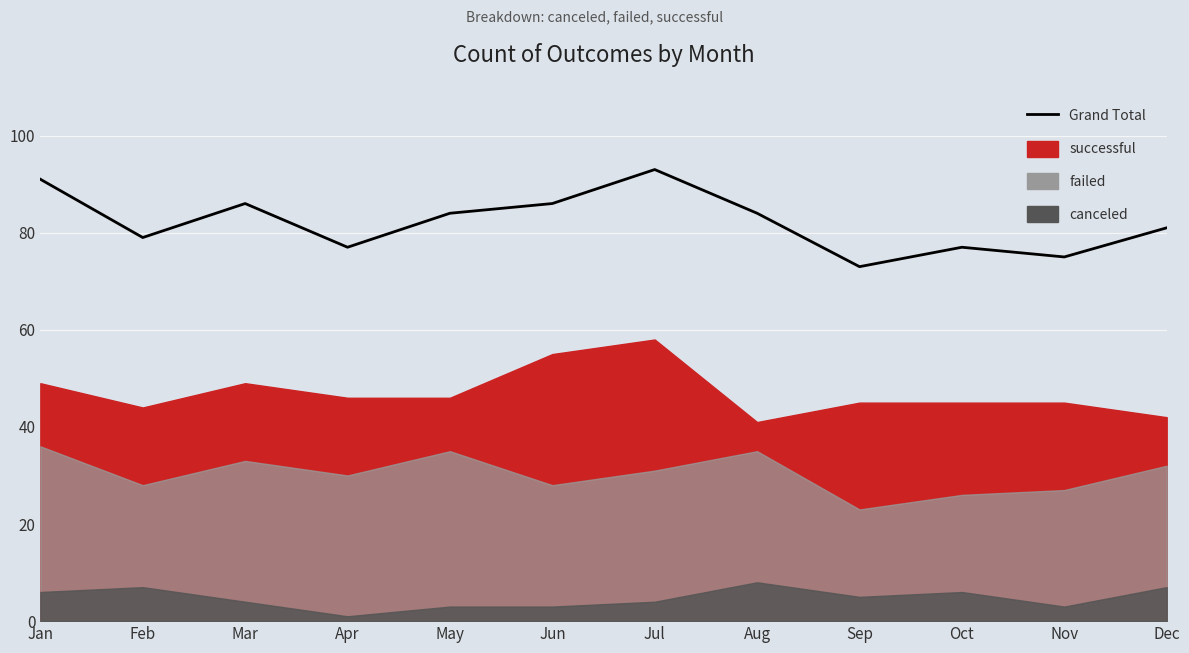

What value does the data have at Dec?

81